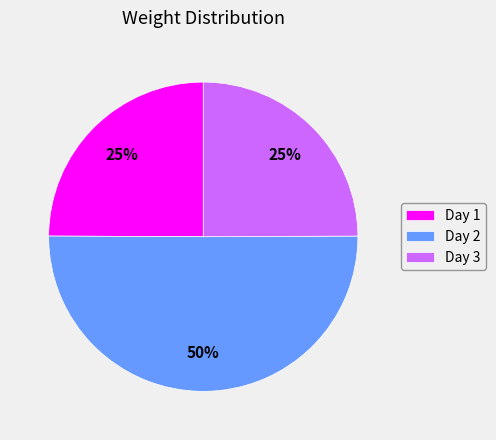

Which slice represents more than half of the pie?

Day 2